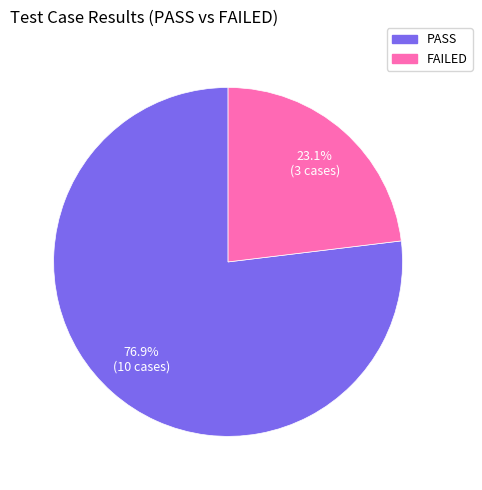

Which category has the smallest portion of the pie?

FAILED